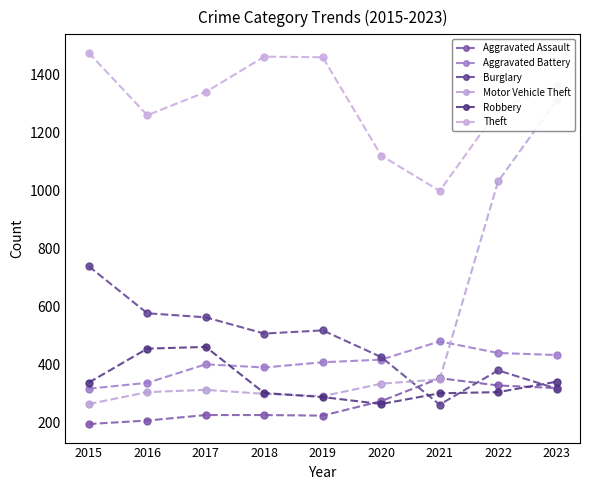

The Burglary series shows 456 at 2021. True or false?

False